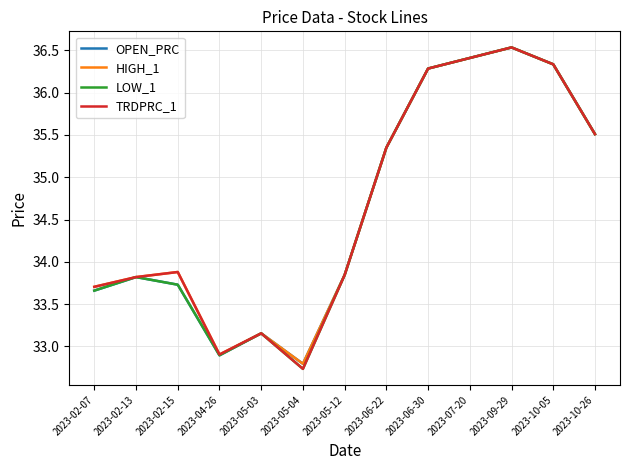

Where does the HIGH_1 series first go above 33?

2023-02-07